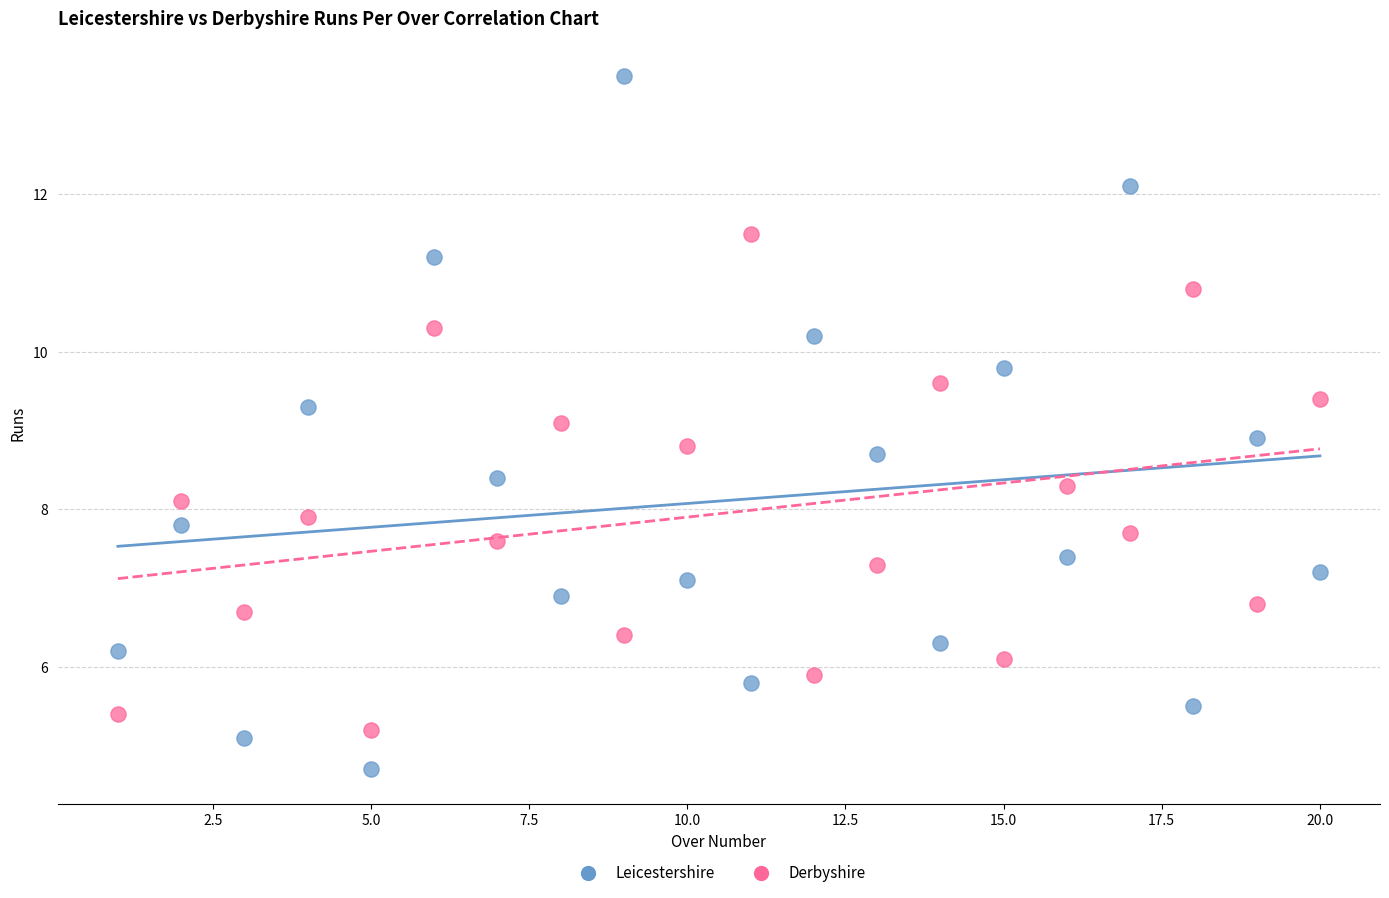

Which series contains the highest Y value?

Leicestershire